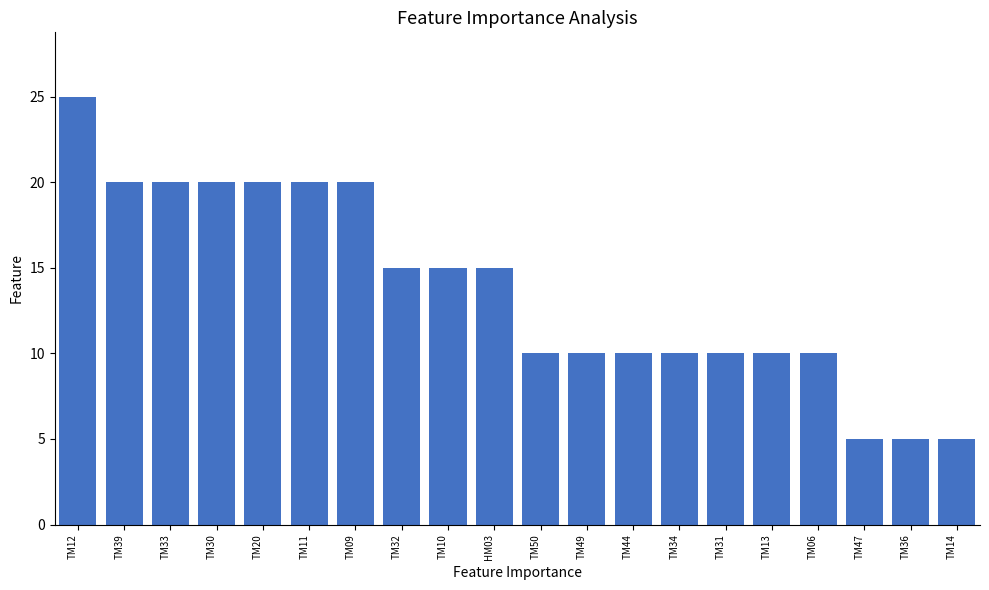

Approximately how many times larger is the value at HM03 compared to TM39?

0.8